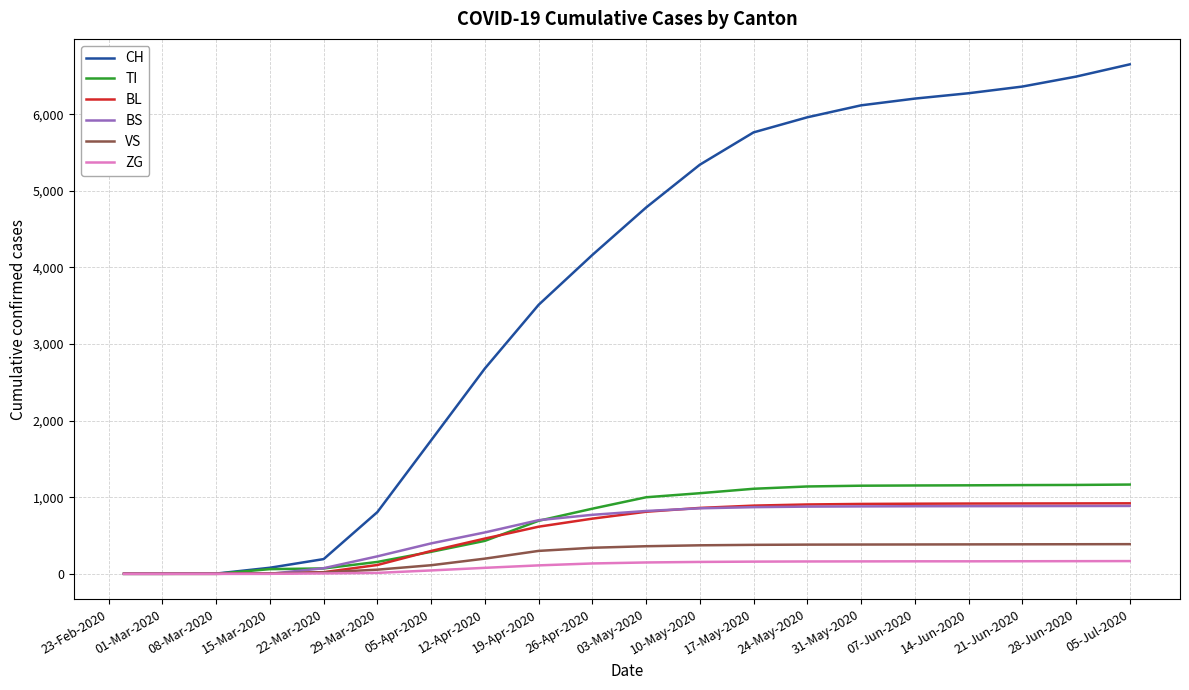

Does the chart display data point markers on the line(s)?

No